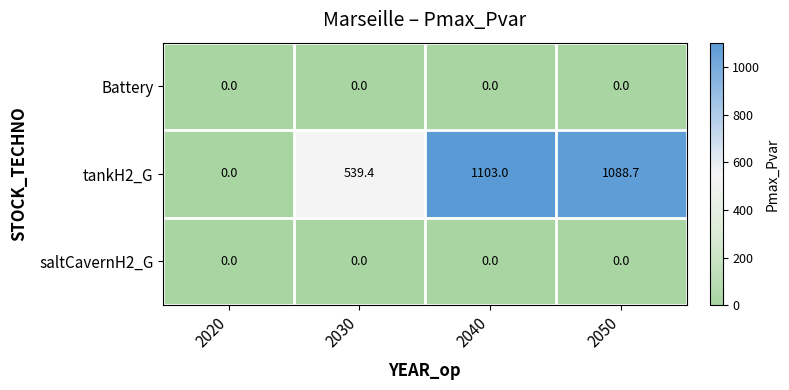

What is the maximum value shown in the chart?

1103.0